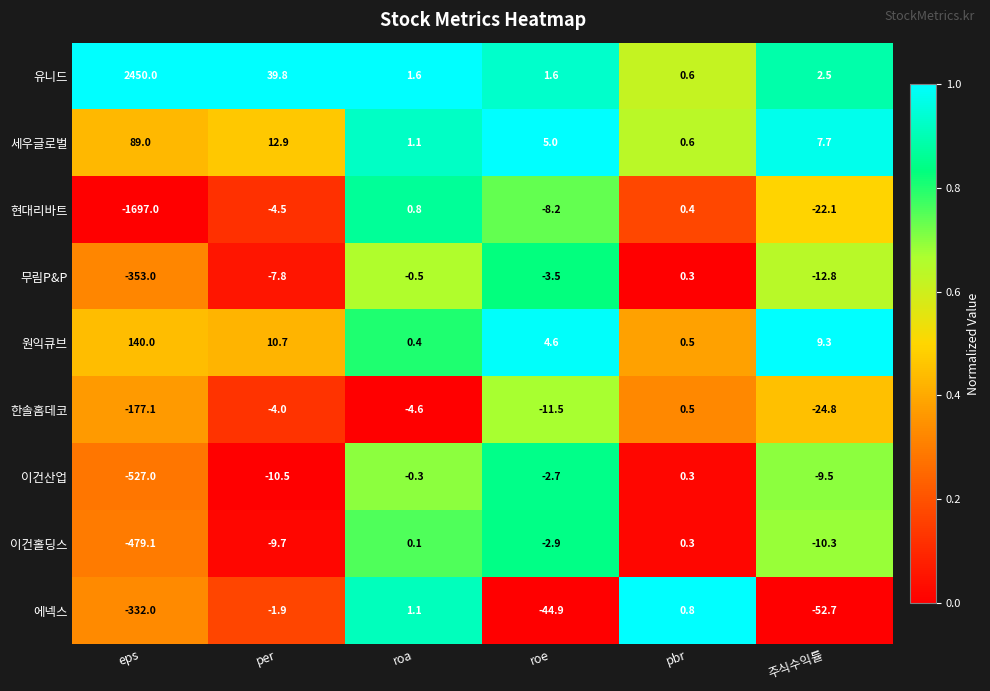

At which category does the chart reach its minimum across all series?

eps